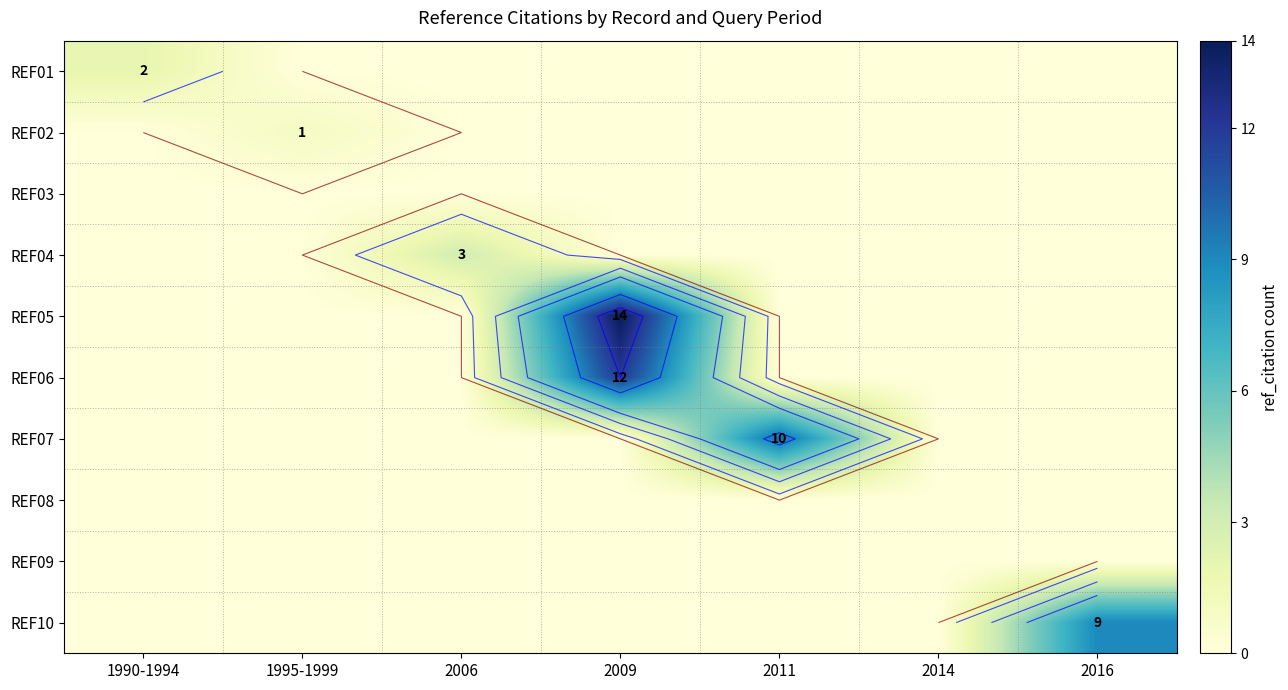

Which label corresponds to the largest value in the chart?

2009